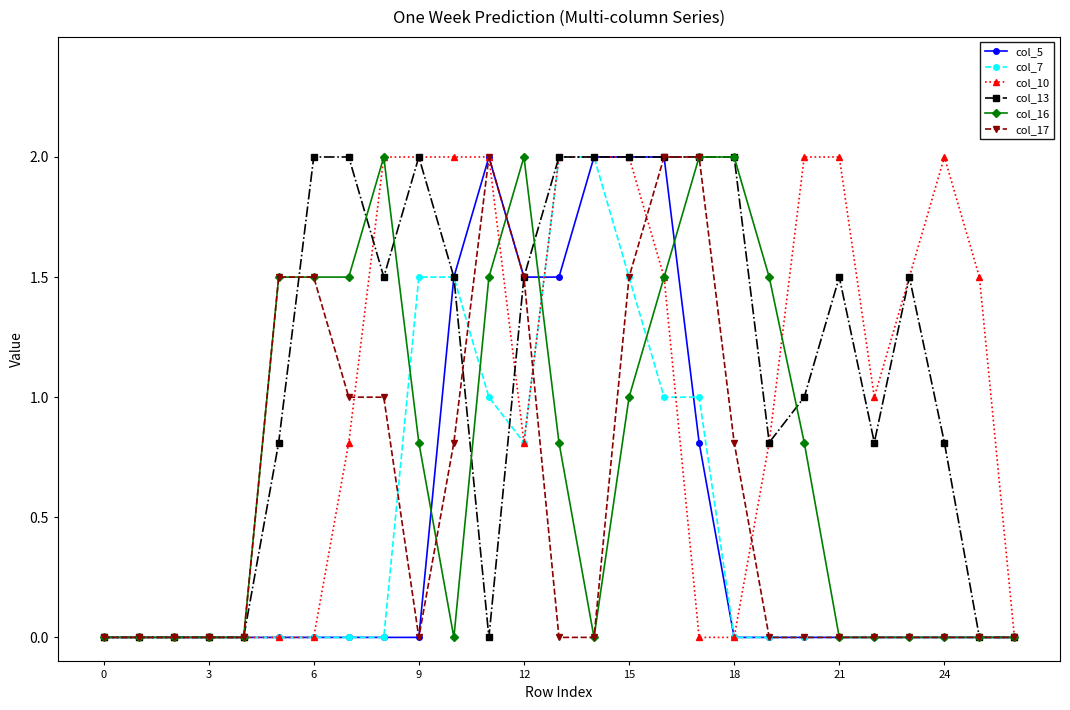

Reading left to right, transcribe all the data shown in this chart.

col_5: 0.0	0.0	0.0	0.0	0.0	0.0	0.0	0.0	0.0	0.0	1.5	2.0	1.5	1.5	2.0	2.0	2.0	0.8	0.0	0.0	0.0	0.0	0.0	0.0	0.0	0.0	0.0
col_7: 0.0	0.0	0.0	0.0	0.0	0.0	0.0	0.0	0.0	1.5	1.5	1.0	0.8	2.0	2.0	1.5	1.0	1.0	0.0	0.0	0.0	0.0	0.0	0.0	0.0	0.0	0.0
col_10: 0.0	0.0	0.0	0.0	0.0	0.0	0.0	0.8	2.0	2.0	2.0	2.0	0.8	2.0	2.0	2.0	1.5	0.0	0.0	0.8	2.0	2.0	1.0	1.5	2.0	1.5	0.0
col_13: 0.0	0.0	0.0	0.0	0.0	0.8	2.0	2.0	1.5	2.0	1.5	0.0	1.5	2.0	2.0	2.0	2.0	2.0	2.0	0.8	1.0	1.5	0.8	1.5	0.8	0.0	0.0
col_16: 0.0	0.0	0.0	0.0	0.0	1.5	1.5	1.5	2.0	0.8	0.0	1.5	2.0	0.8	0.0	1.0	1.5	2.0	2.0	1.5	0.8	0.0	0.0	0.0	0.0	0.0	0.0
col_17: 0.0	0.0	0.0	0.0	0.0	1.5	1.5	1.0	1.0	0.0	0.8	2.0	1.5	0.0	0.0	1.5	2.0	2.0	0.8	0.0	0.0	0.0	0.0	0.0	0.0	0.0	0.0